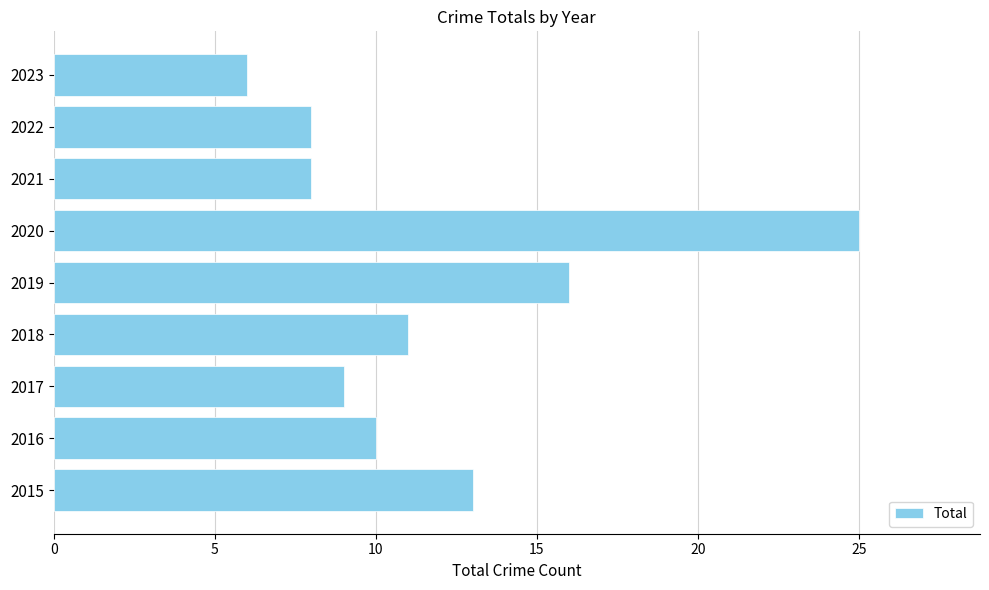

Approximately how many times larger is the value at 2022 compared to 2020?

0.3